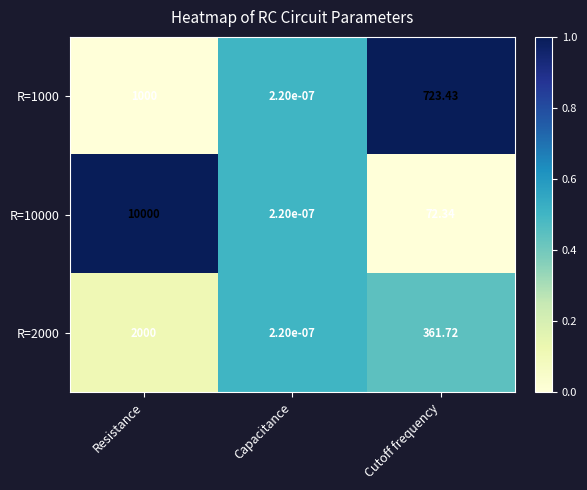

At which label does R=1000 first exceed 723?

Resistance